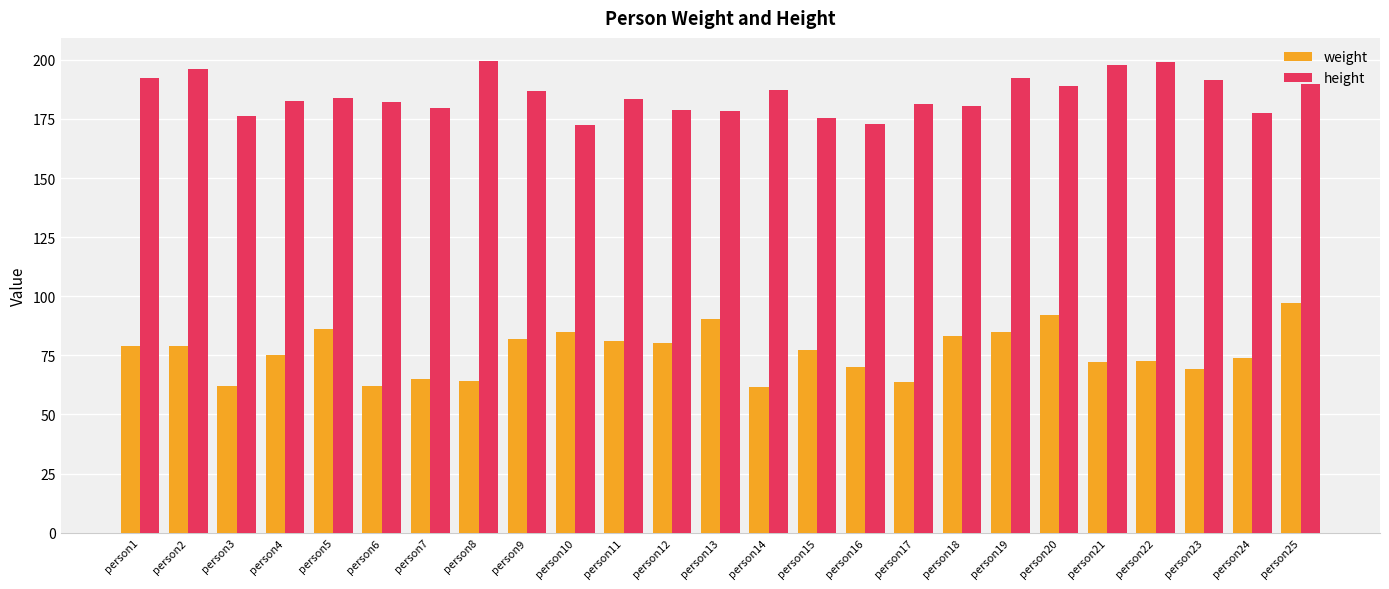

Rank the series by their maximum value, from highest to lowest.

height, weight